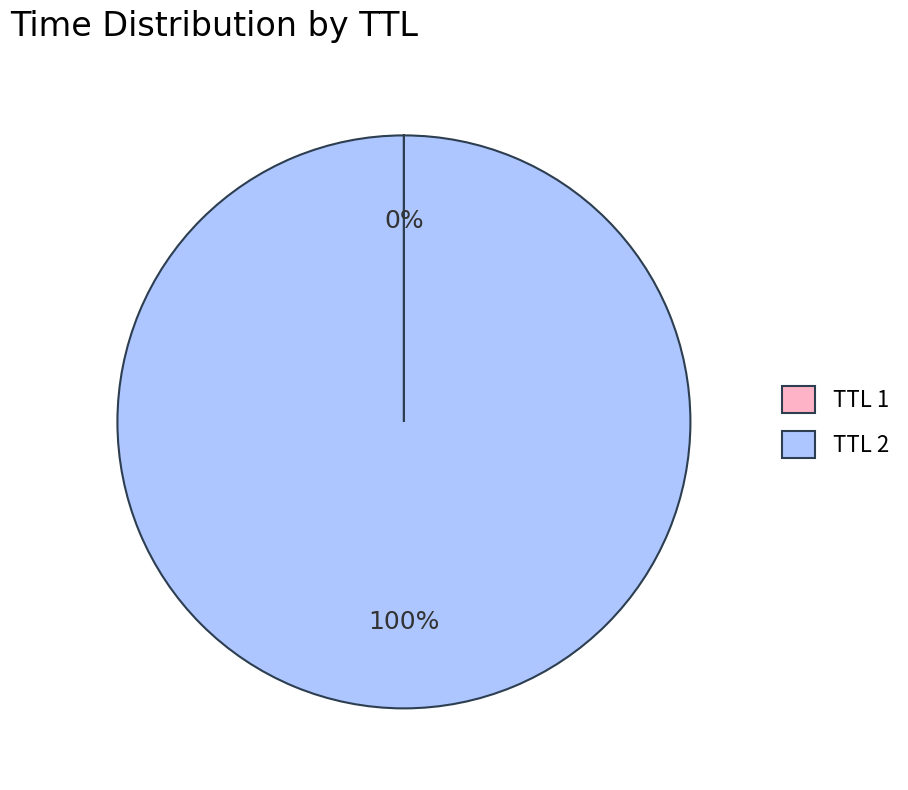

Which category has the biggest portion of the pie?

TTL 2